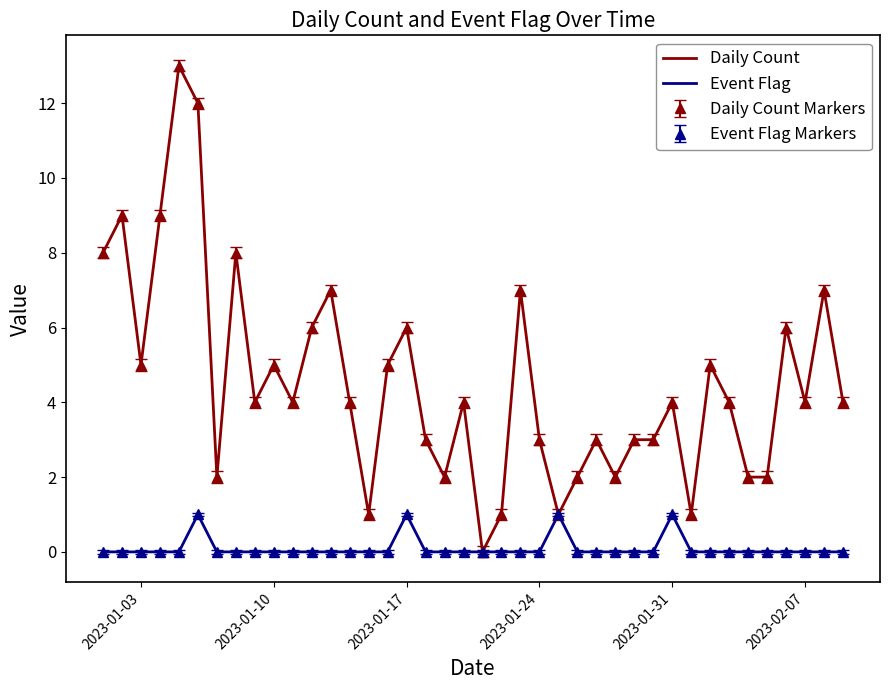

List the series in order of their peak value, highest first.

Daily Count, Event Flag